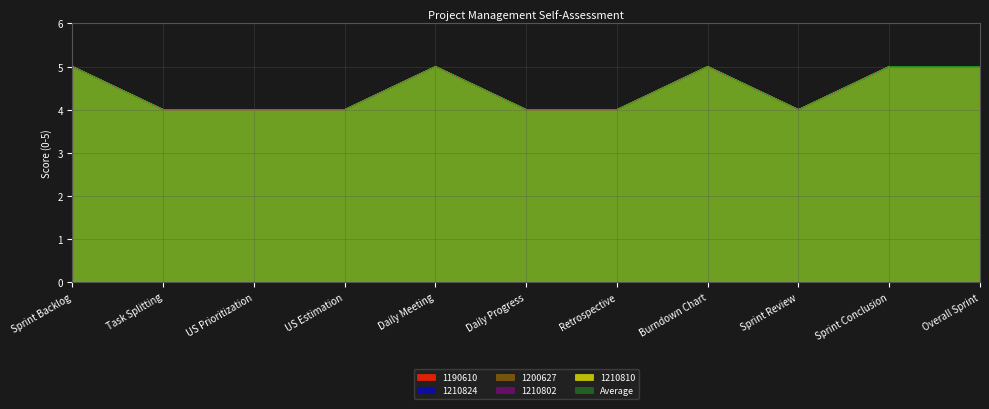

At which label does Average reach its minimum?

Task Splitting